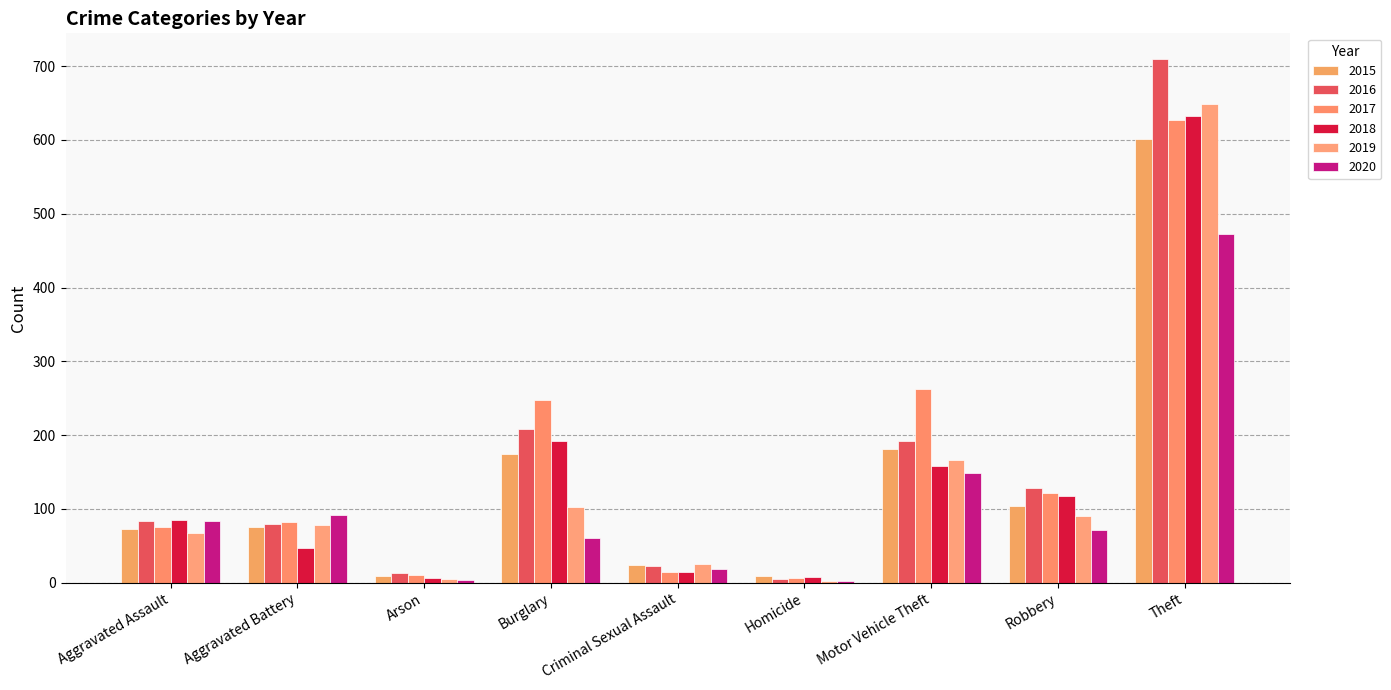

List the labels in order of 2020 value, largest first.

Theft, Motor Vehicle Theft, Aggravated Battery, Aggravated Assault, Robbery, Burglary, Criminal Sexual Assault, Arson, Homicide